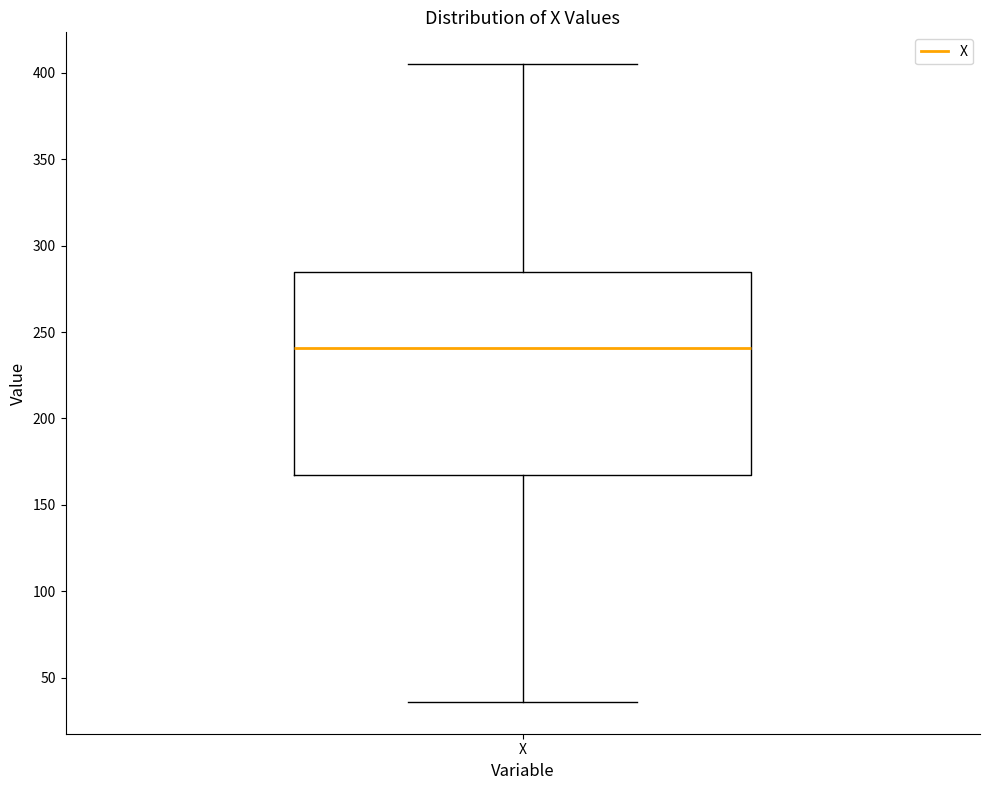

Where is the upper edge of the box for X on the y-axis? The values are not printed on the chart, so give them approximately, as read against the axis.

285